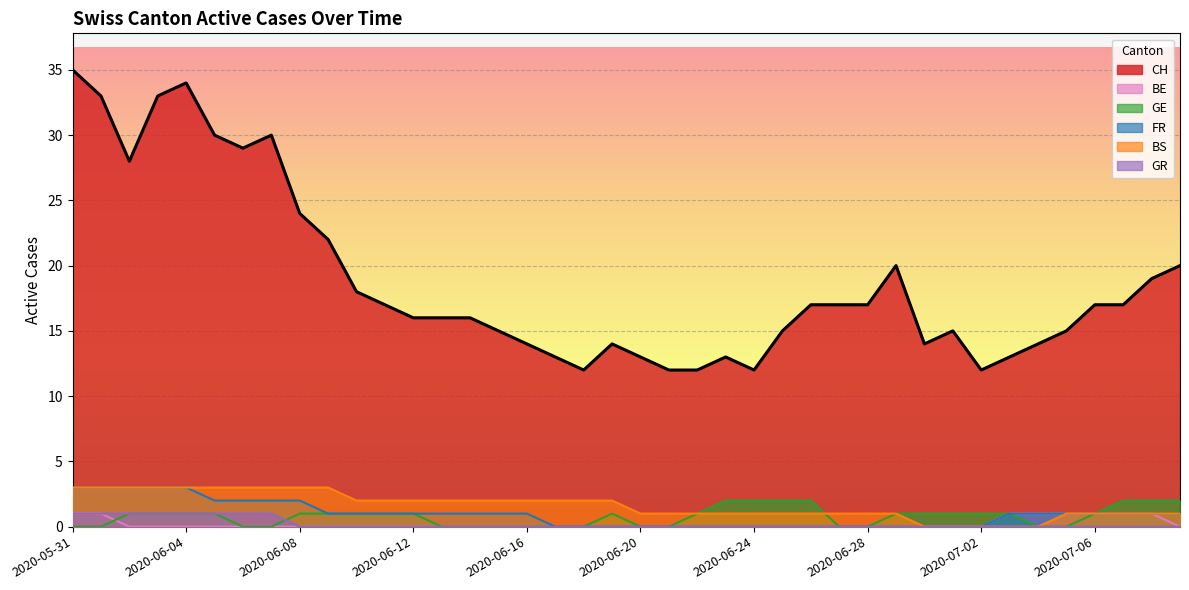

What position from the left is 2020-06-12?

13